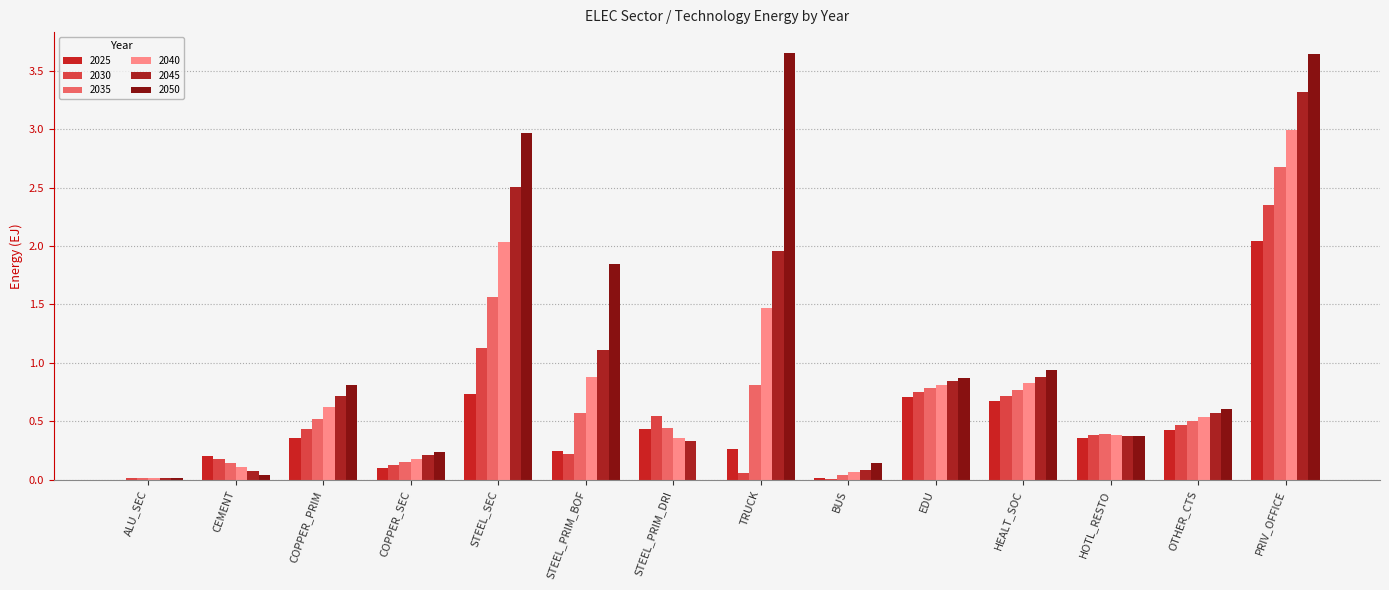

True or false: 2025 has a value of 0.2 at STEEL_PRIM_BOF.

True